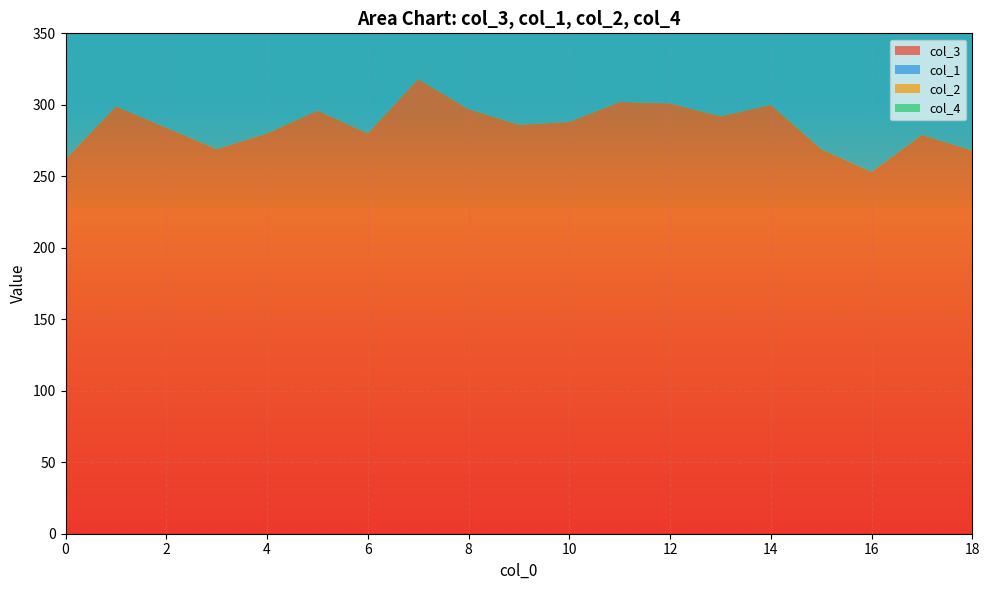

Reading left to right, list all the values displayed in this chart.

col_3: 0=262	1=299	2=284	3=269	4=280	5=296	6=280	7=318	8=297	9=286	10=288	11=302	12=301	13=292	14=300	15=269	16=253	17=279	18=268
col_1: 0=179	1=150	2=153	3=171	4=154	5=148	6=169	7=131	8=138	9=144	10=144	11=132	12=128	13=121	14=128	15=130	16=148	17=142	18=146
col_2: 0=27	1=22	2=27	3=25	4=33	5=27	6=27	7=34	8=46	9=54	10=50	11=45	12=52	13=63	14=51	15=62	16=71	17=44	18=56
col_4: 0=32	1=29	2=36	3=35	4=33	5=29	6=24	7=17	8=19	9=16	10=18	11=21	12=19	13=24	14=21	15=39	16=28	17=35	18=30